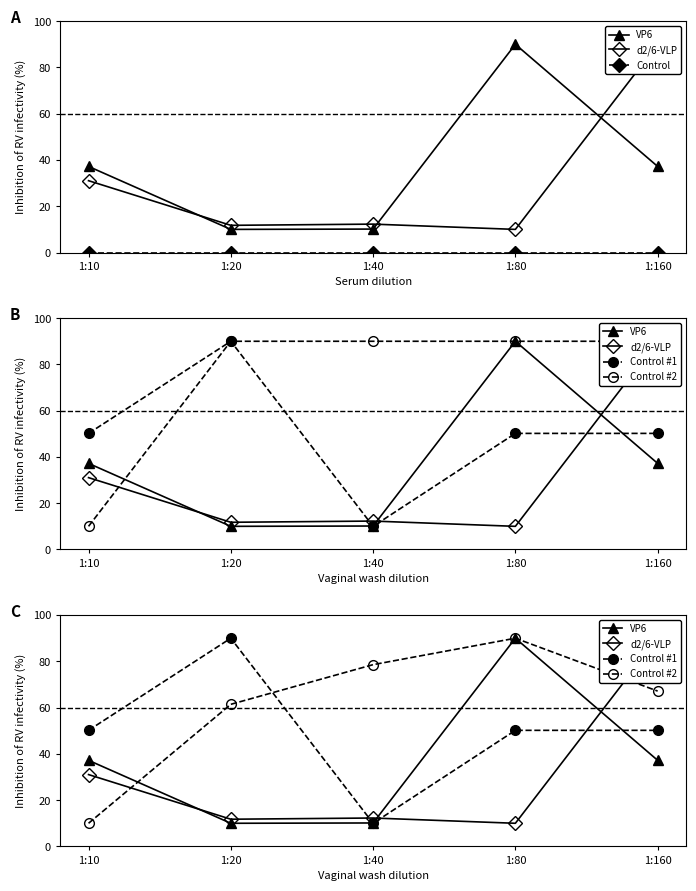

What is the average value of the Control #2 series?

61.4